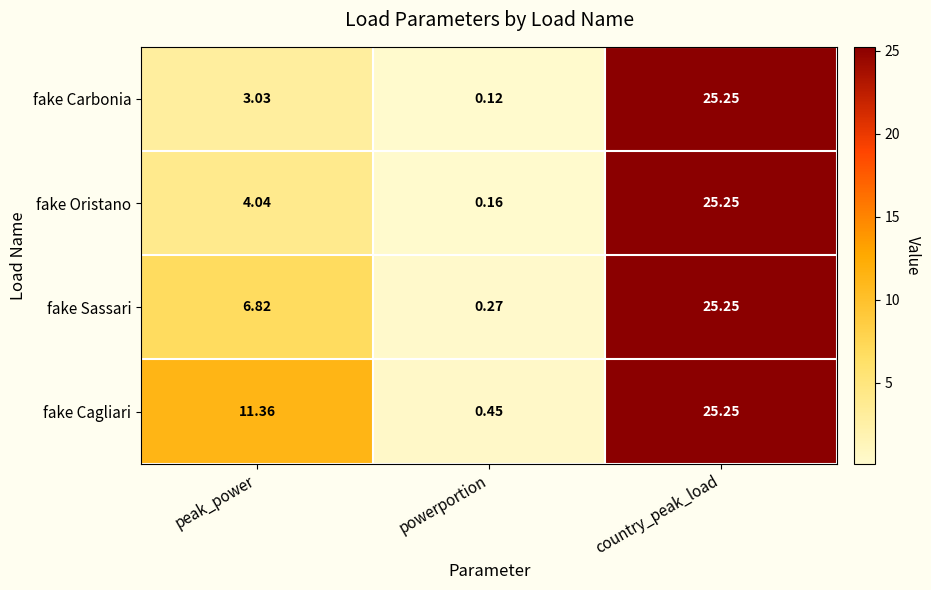

Where is fake Sassari nearest to the value 12?

peak_power